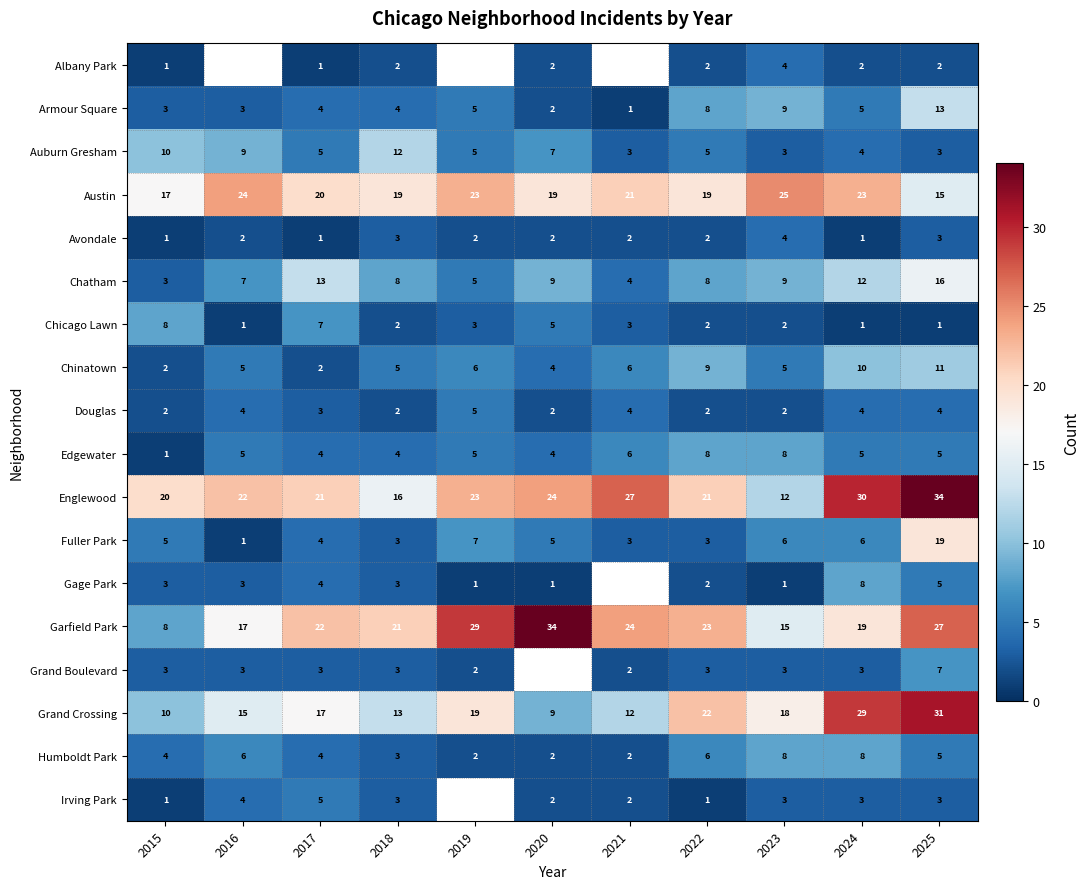

At which category is the sum across all series the highest?

2025